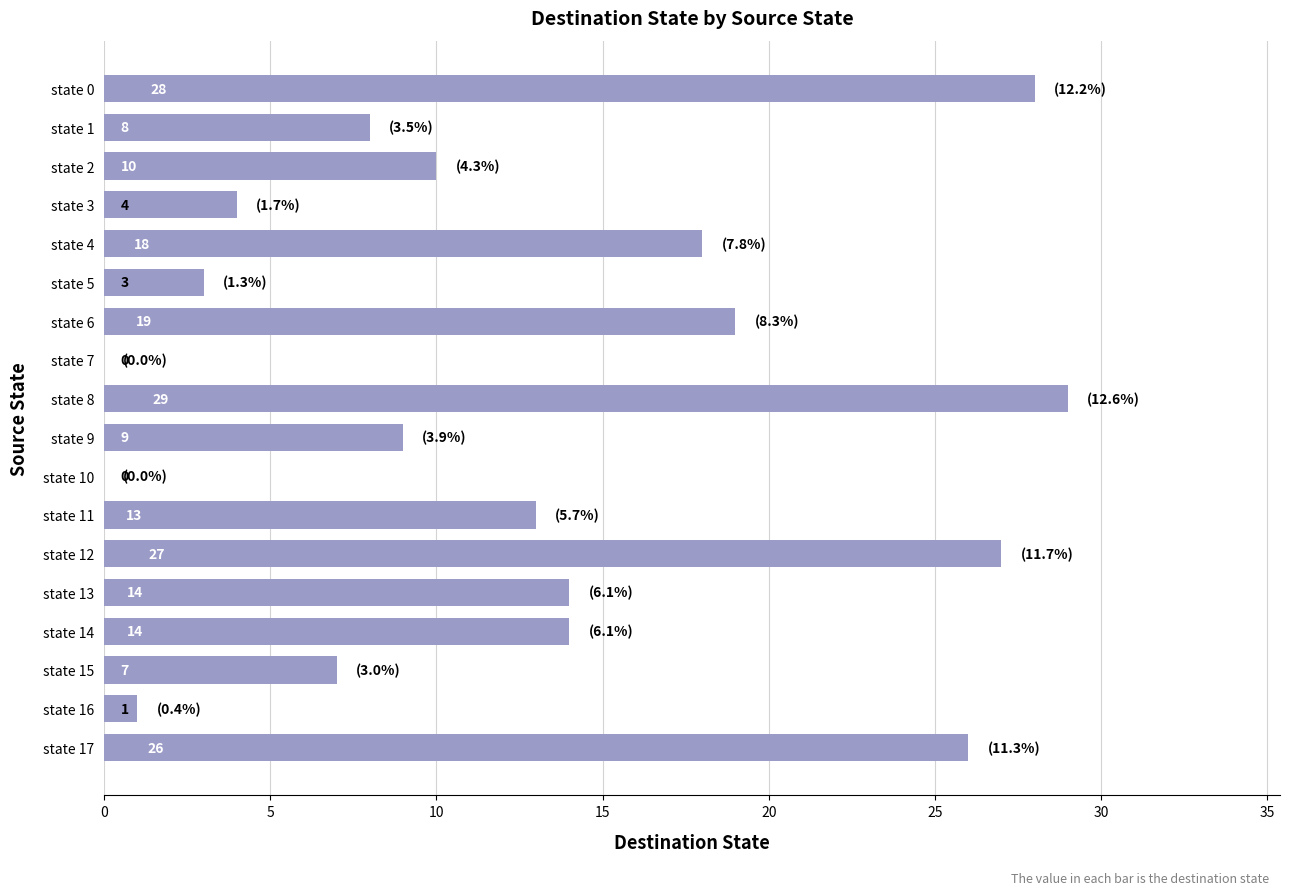

Is it true that the value at state 15 is 7?

True